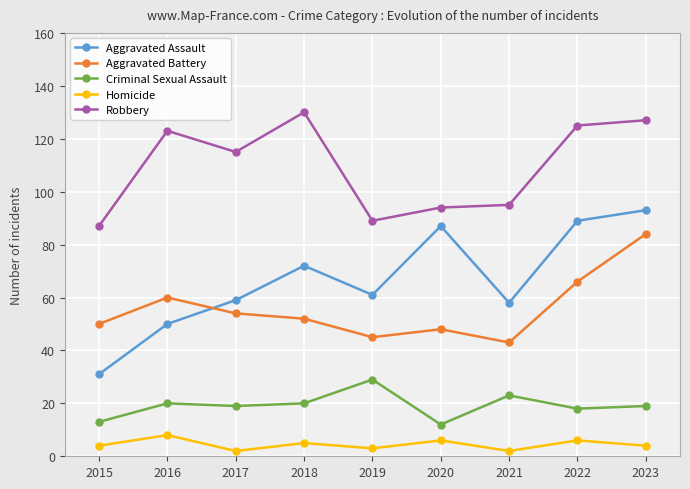

Read the Criminal Sexual Assault value at 2016.

20